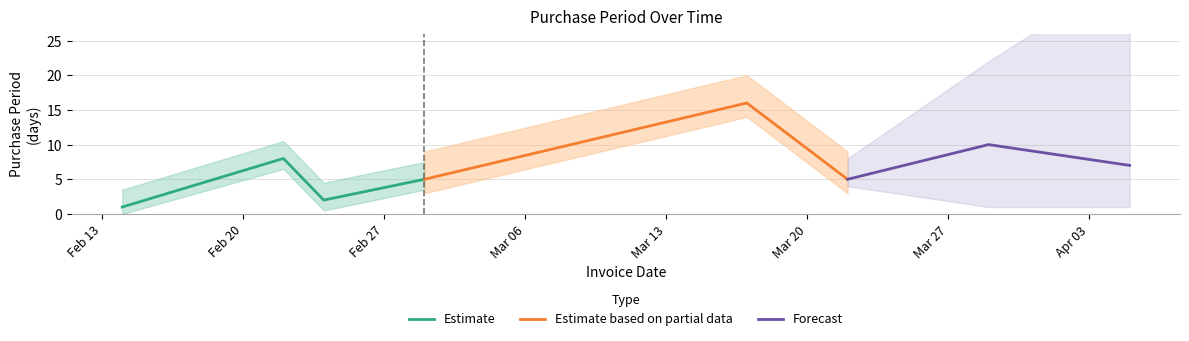

In Estimate, how many points are lower than both neighbors (excluding endpoints)?

1